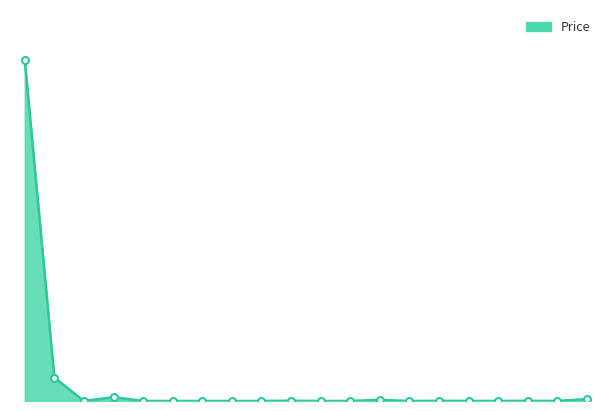

What is the sum of all values?

29510.9